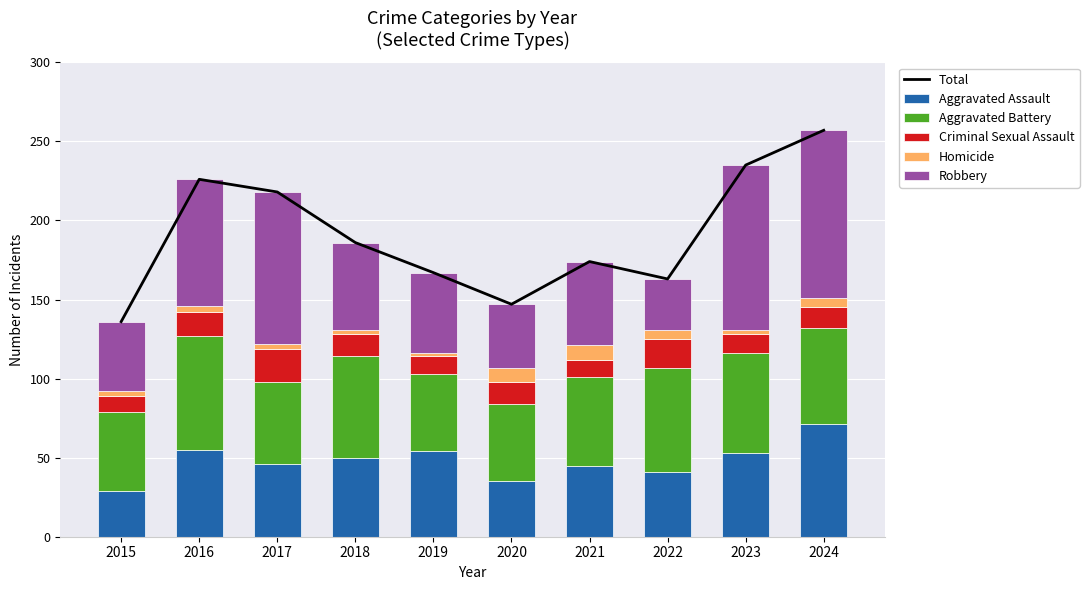

Which series has the largest total across all categories?

Total